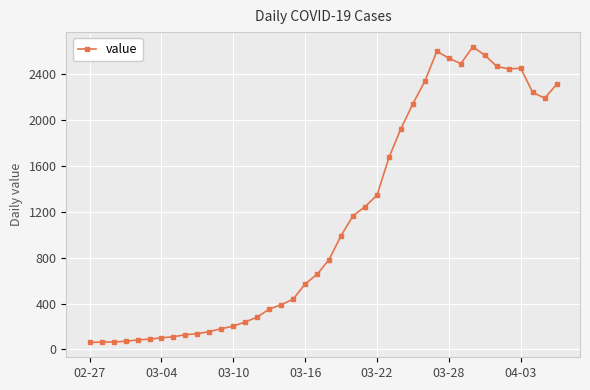

What is the maximum value shown in the chart?

2638